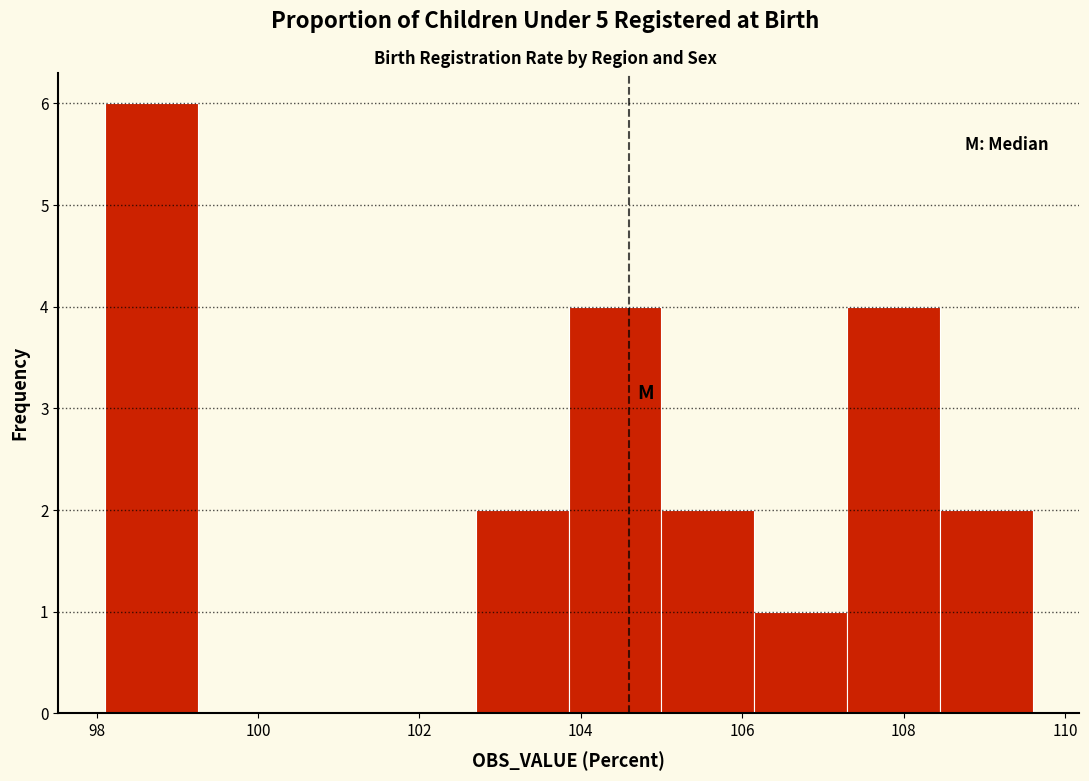

Reading left to right, transcribe this chart: for each bar, give the range it covers on the x-axis and its height. Neither the bar edges nor the heights are printed on the chart, so give them approximately, as read against the axes.

98.10 to 99.25: 6
99.25 to 100.40: 0
100.40 to 101.55: 0
101.55 to 102.70: 0
102.70 to 103.85: 2
103.85 to 105.00: 4
105.00 to 106.15: 2
106.15 to 107.30: 1
107.30 to 108.45: 4
108.45 to 109.60: 2